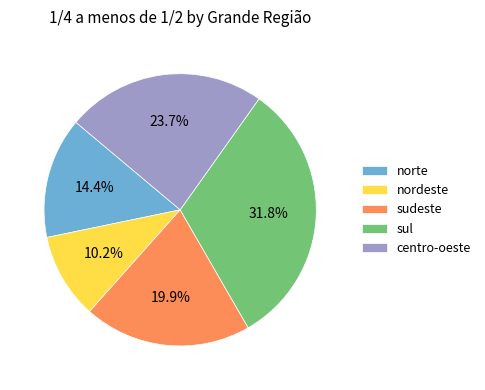

Which has a higher value, sudeste or sul?

sul